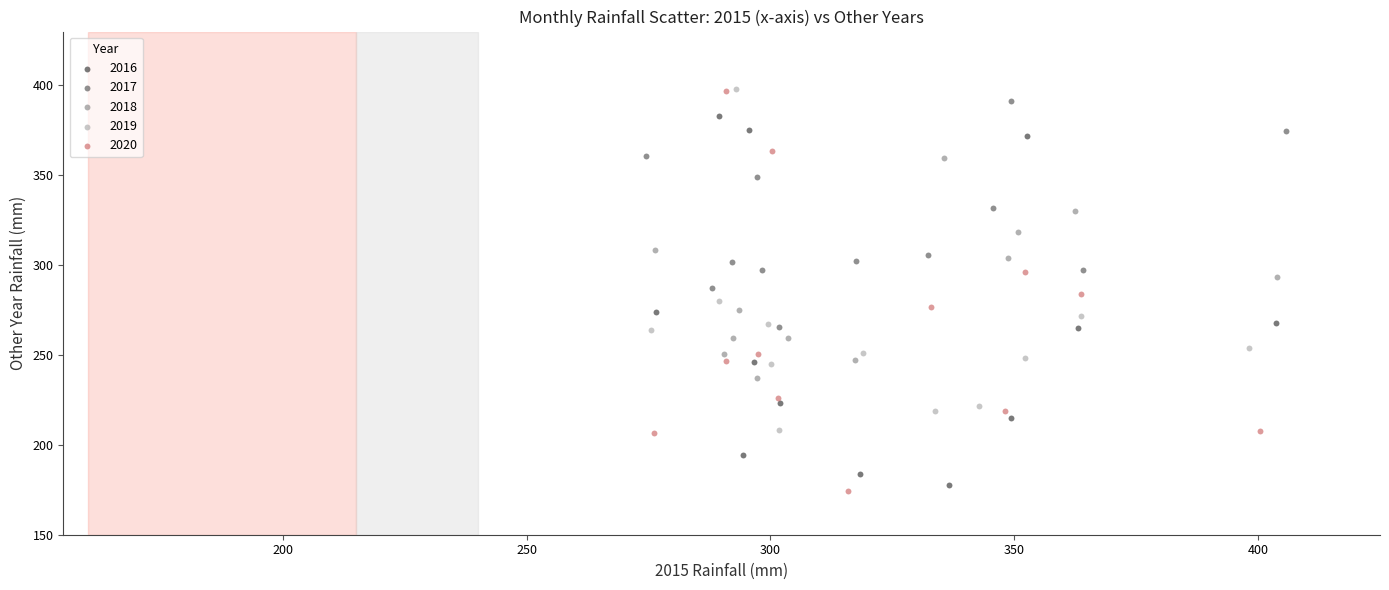

What are all the series names shown in the legend?

2016, 2017, 2018, 2019, 2020